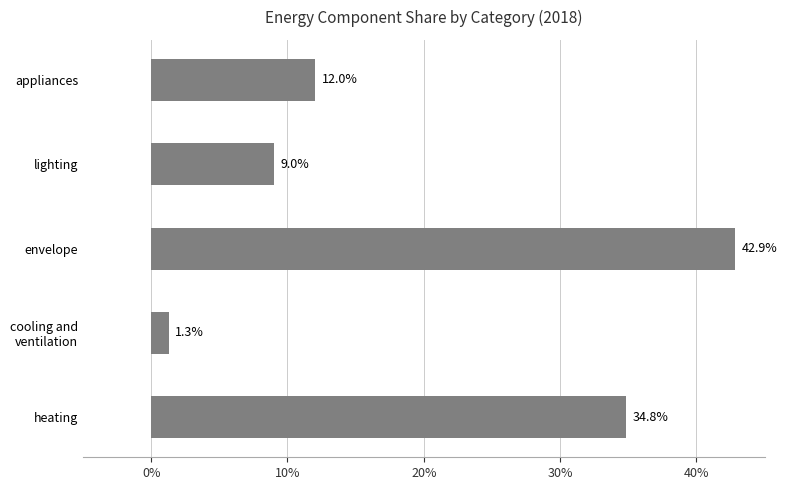

What is the maximum value shown in the chart?

42.9